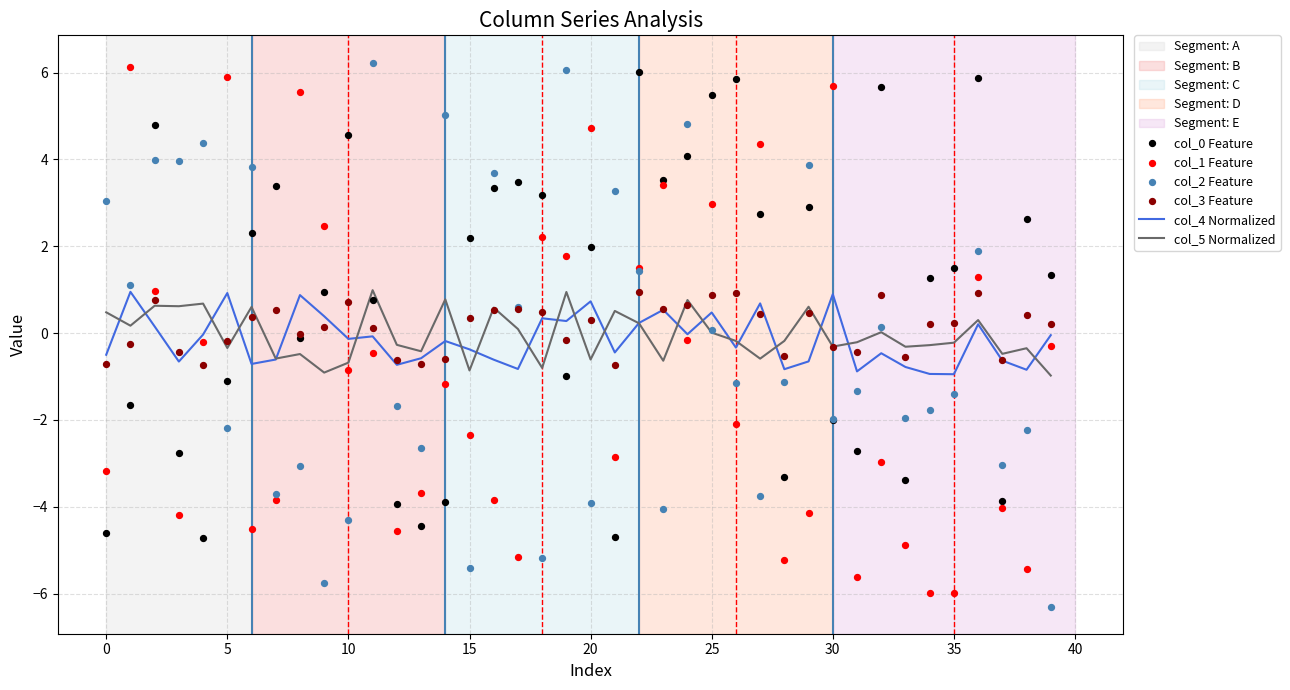

Which series has the largest total across all categories?

col_0 Feature